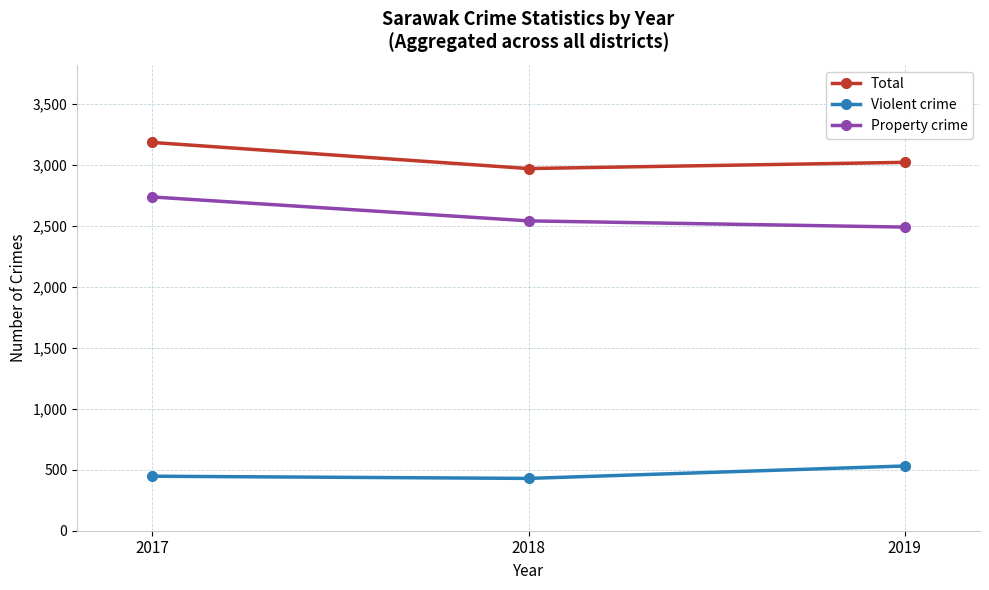

Rank the series by their maximum value, from lowest to highest.

Violent crime, Property crime, Total